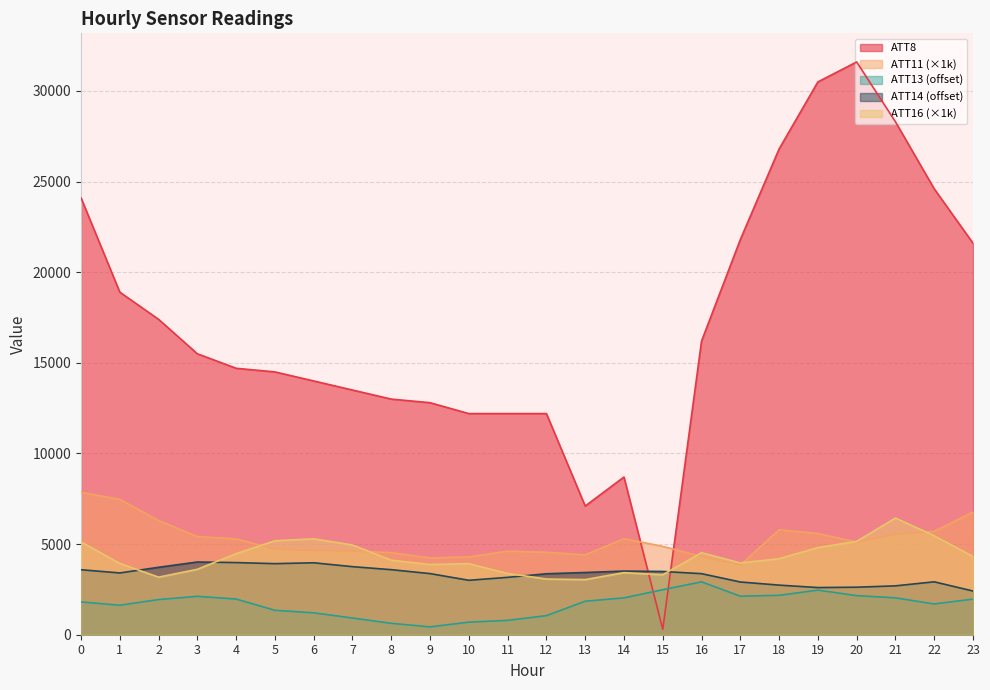

Which series has the widest spread of values?

ATT8